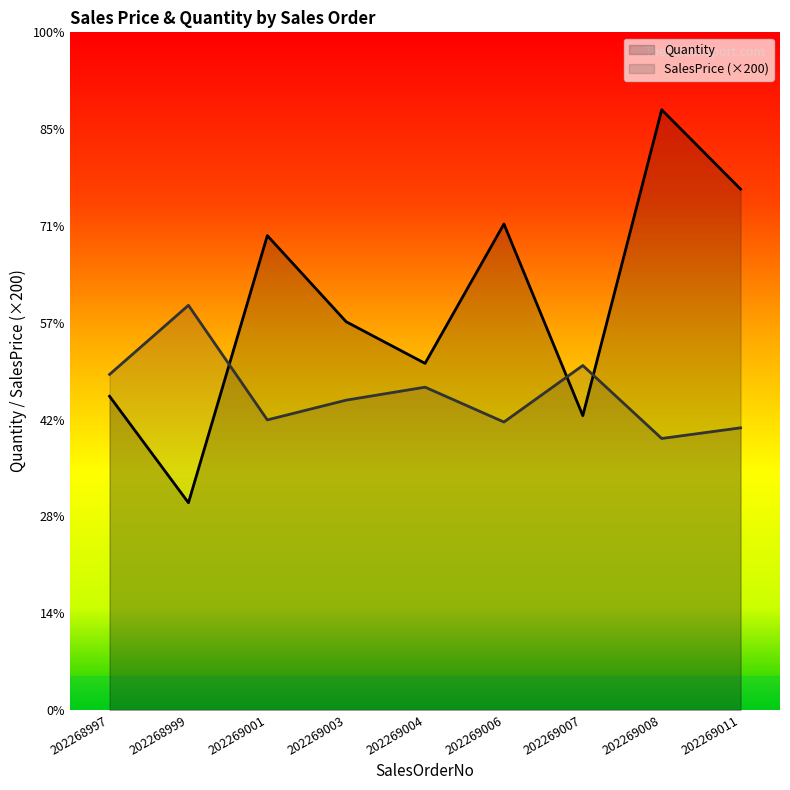

Reading left to right, list all the values displayed in this chart.

Quantity: 3240.0	2140.0	4900.0	4010.0	3580.0	5020.0	3040.0	6200.0	5380.0
SalesPrice (×200): 3466.0	4180.0	2996.0	3200.0	3334.0	2974.0	3558.0	2804.0	2914.0